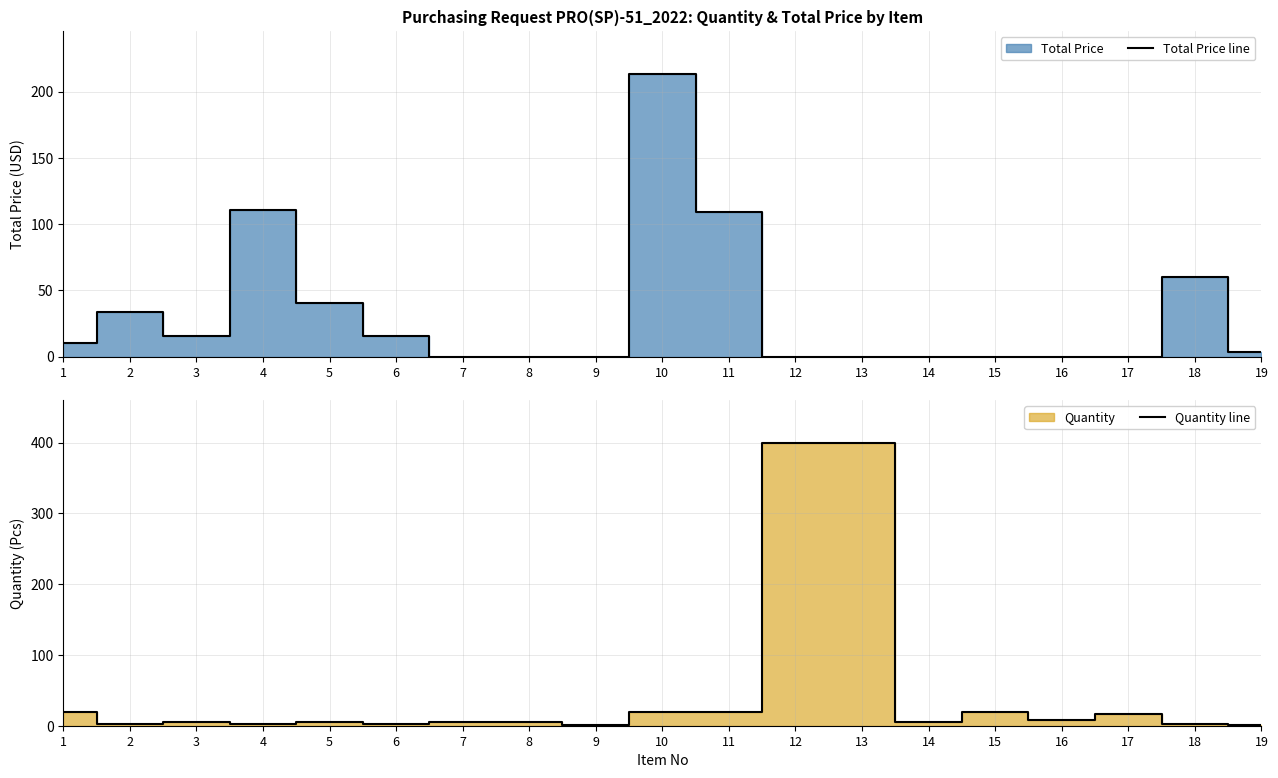

At which category does the chart reach its peak across all series?

12